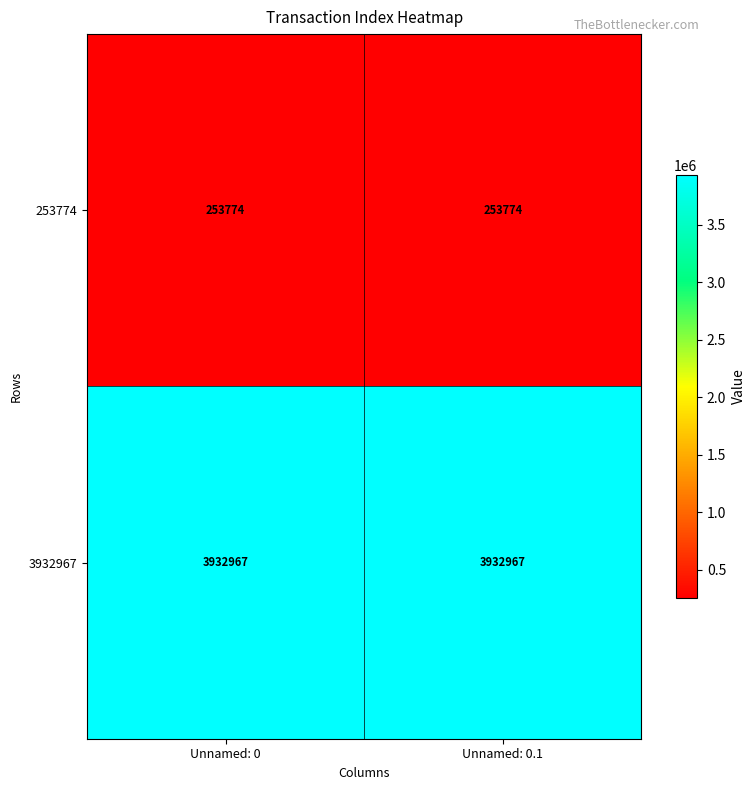

What is the minimum value shown in the chart?

253774